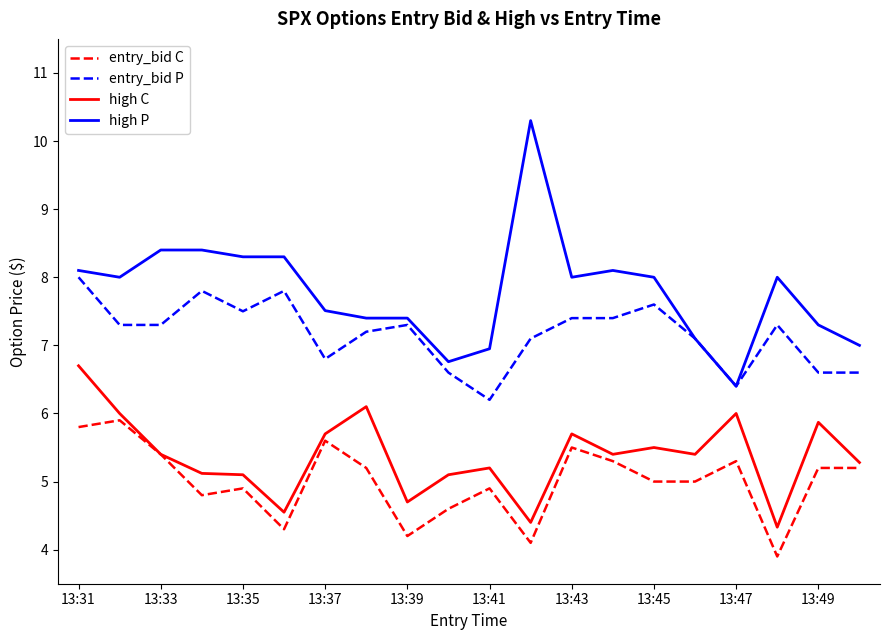

Which series has the largest total across all categories?

high P